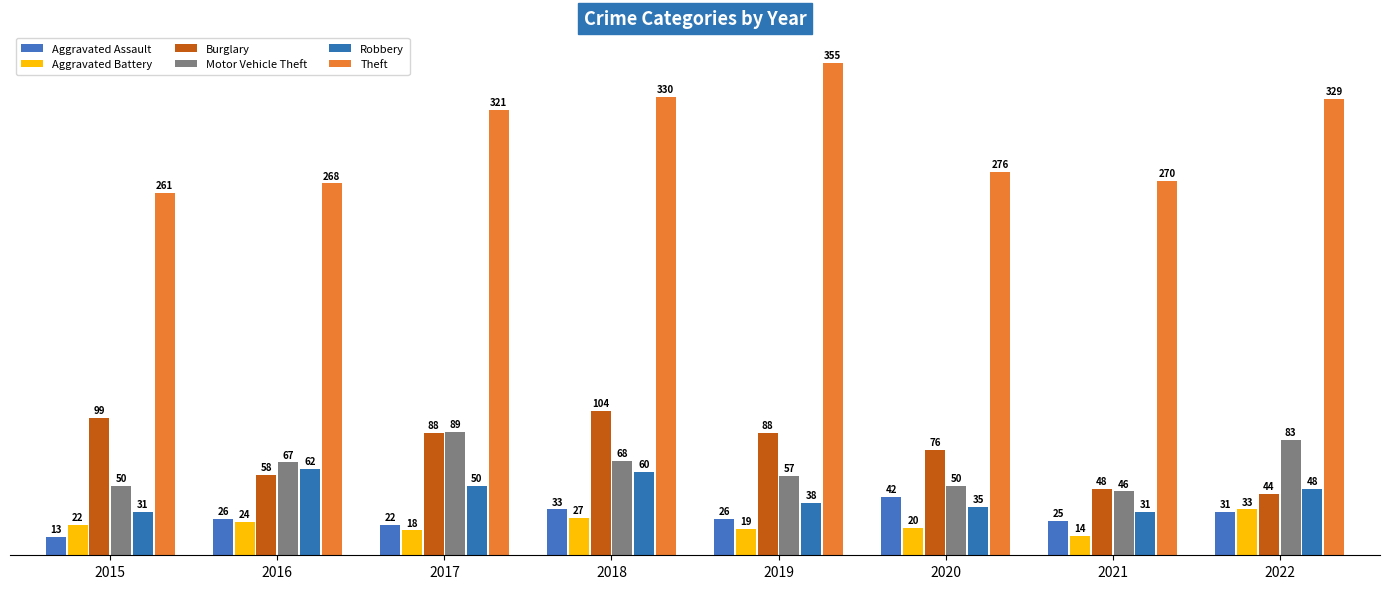

The value of Motor Vehicle Theft at 2018 is 68. True or false?

True